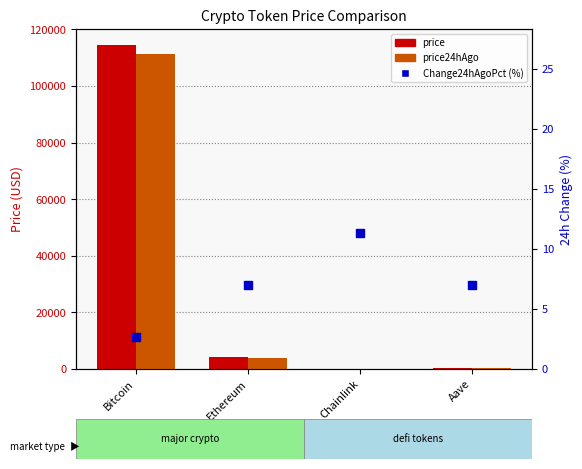

Is the value of Change24hAgoPct (%) at Bitcoin greater than the value of price at Ethereum?

No